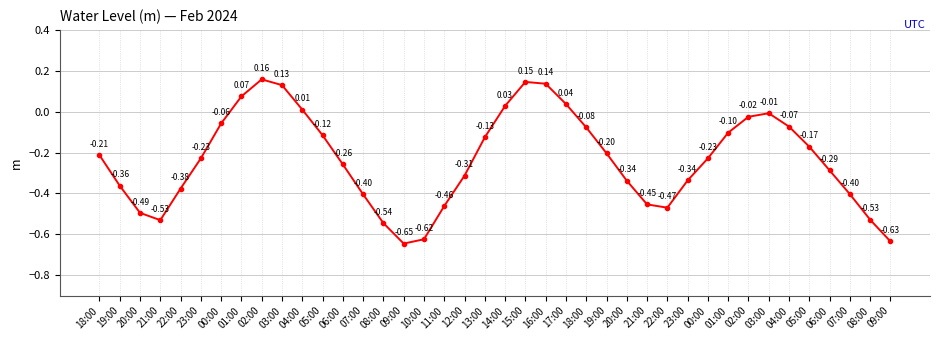

Between 21:00 and 03:00, which is larger?

03:00